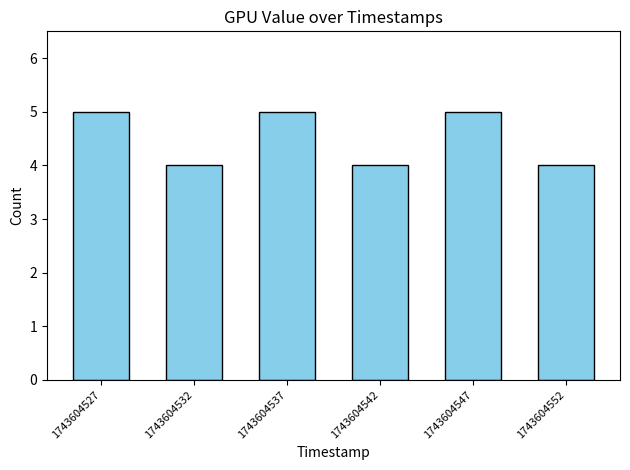

What is the sum of the values at 1743604527 and 1743604542?

9